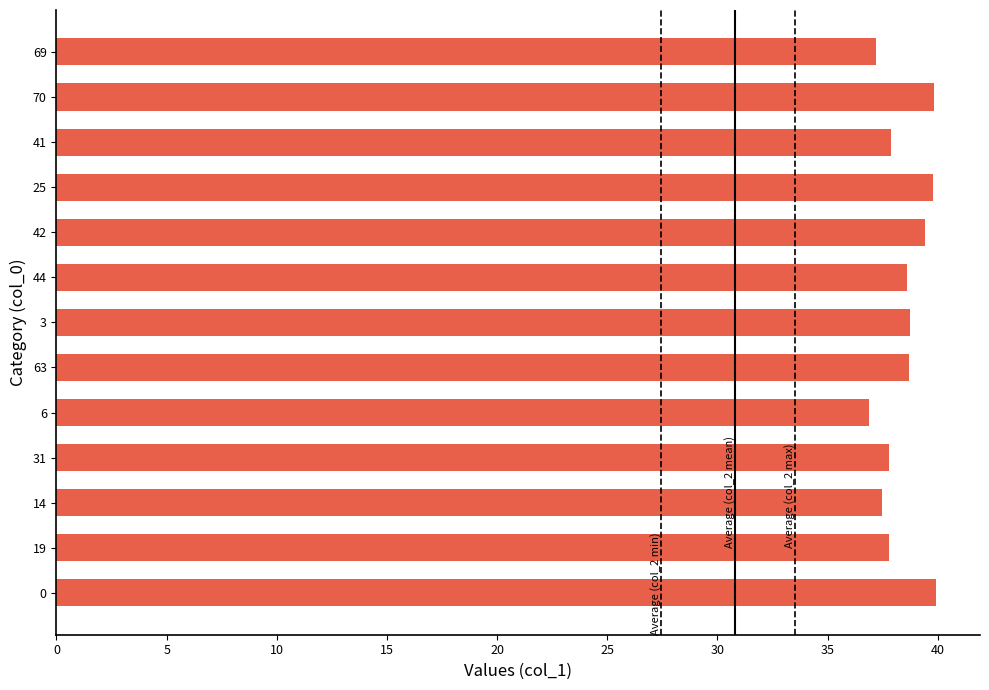

What is the greatest value displayed?

39.9